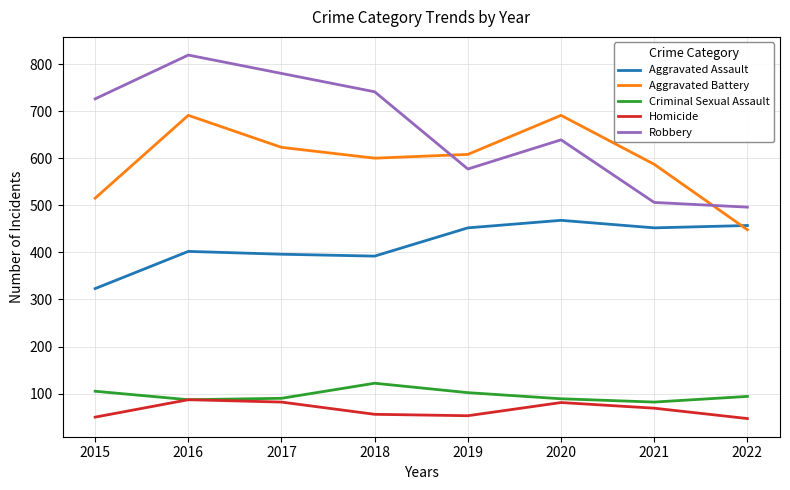

How many intersections are there between Aggravated Assault and Aggravated Battery?

1